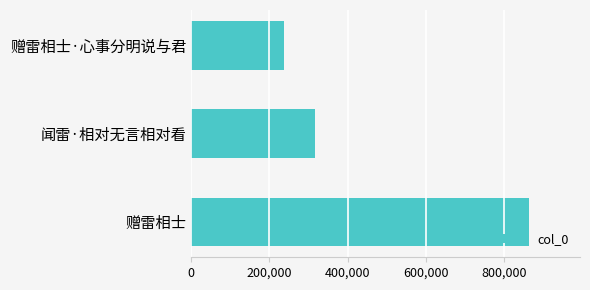

Reading bottom to top, extract all data points from this chart.

赠雷相士=864871	闻雷·相对无言相对看=316022	赠雷相士·心事分明说与君=237118